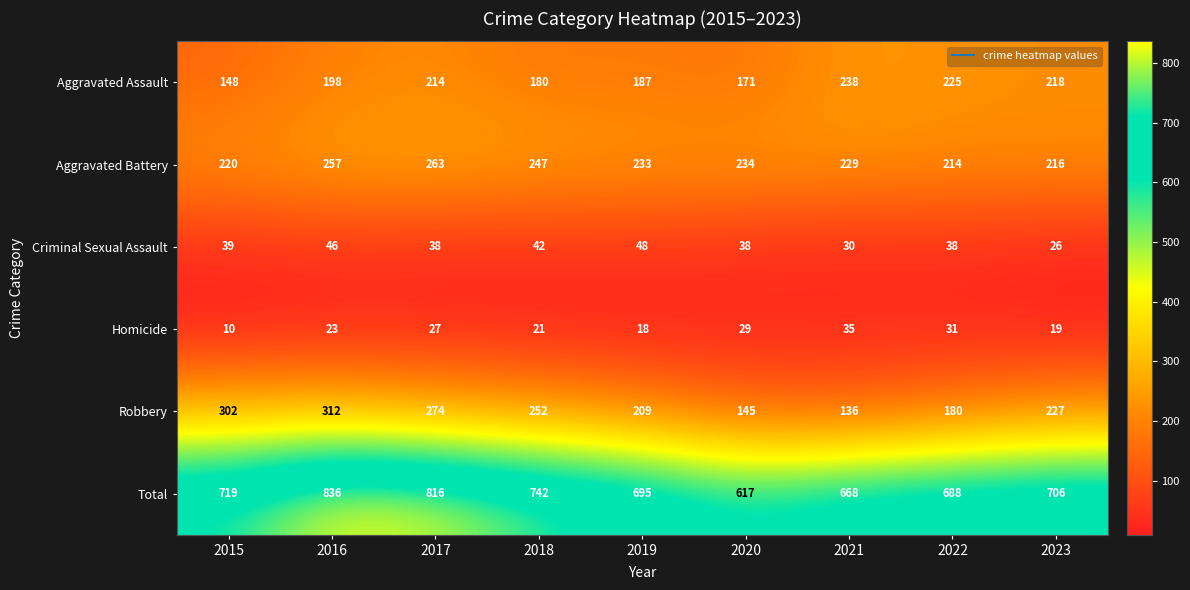

Rank the series by their maximum value, from highest to lowest.

Total, Robbery, Aggravated Battery, Aggravated Assault, Criminal Sexual Assault, Homicide